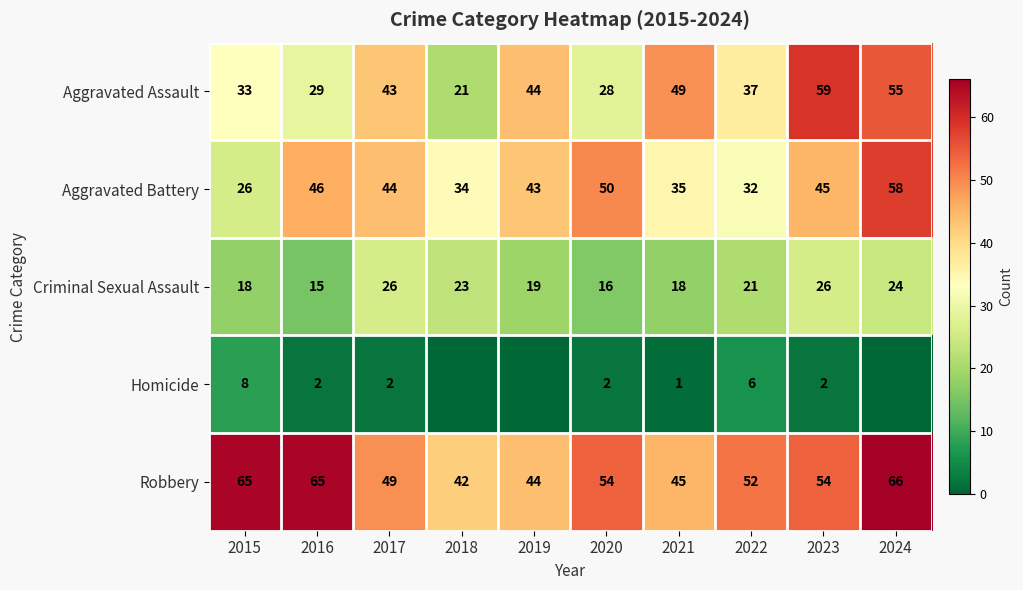

The value of Aggravated Assault at 2018 is 14. True or false?

False